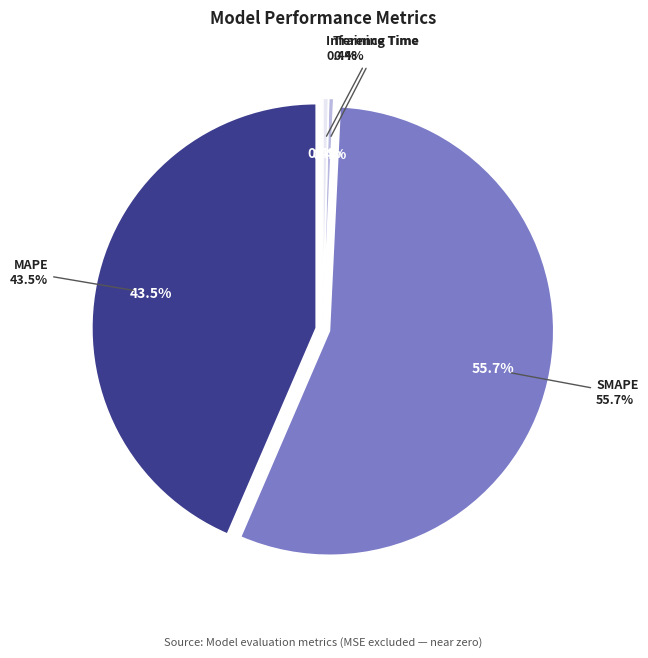

The Inference Time slice represents 0% of the pie. True or false?

True